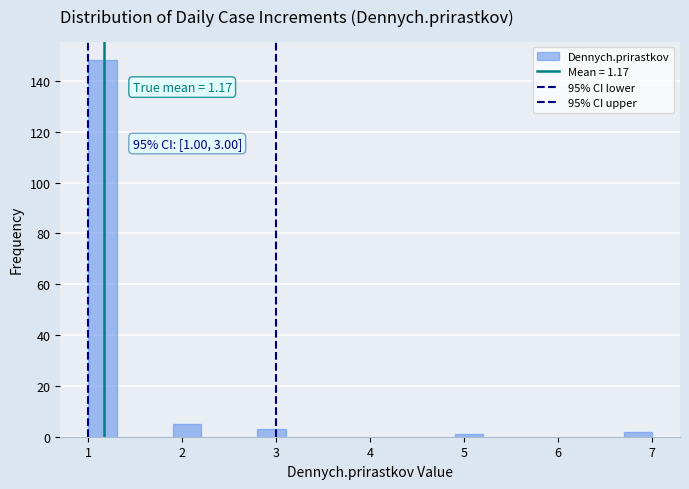

Around what value on the x-axis is the tallest bar? Give the approximate position of its centre, as read against the axis.

1.2